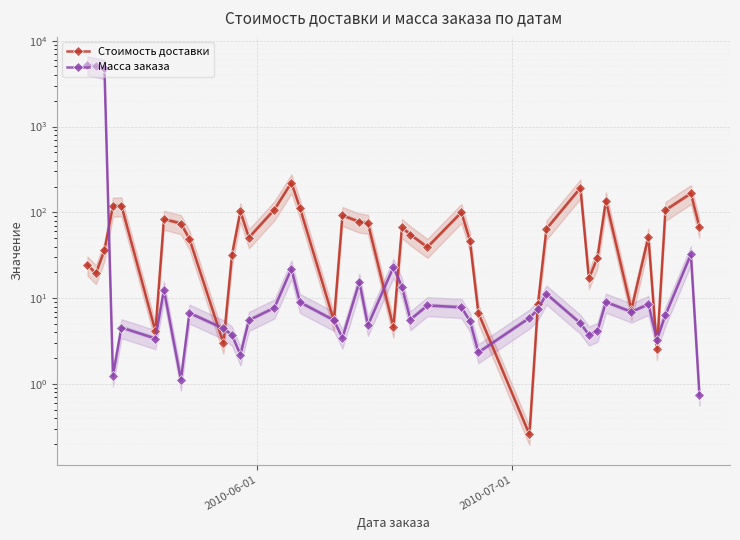

How many values in the Стоимость доставки series exceed 55?

20